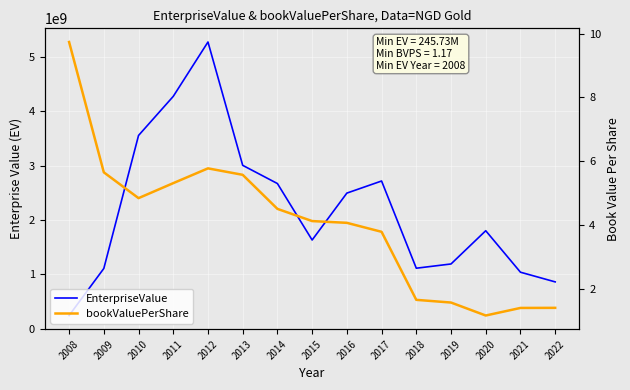

Between 2013 and 2021, which is larger?

2013